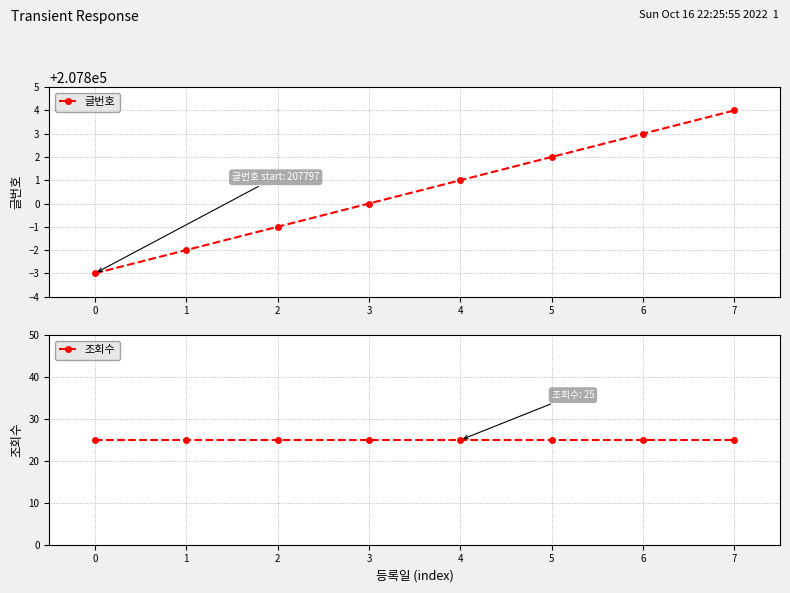

Reading left to right, extract all data points from this chart.

글번호: 0=207797	1=207798	2=207799	3=207800	4=207801	5=207802	6=207803	7=207804
조회수: 0=25	1=25	2=25	3=25	4=25	5=25	6=25	7=25